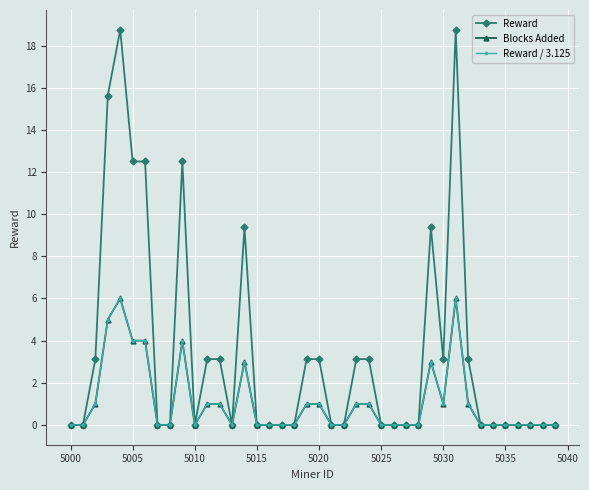

True or false: Blocks Added and Reward / 3.125 cross at least once.

False